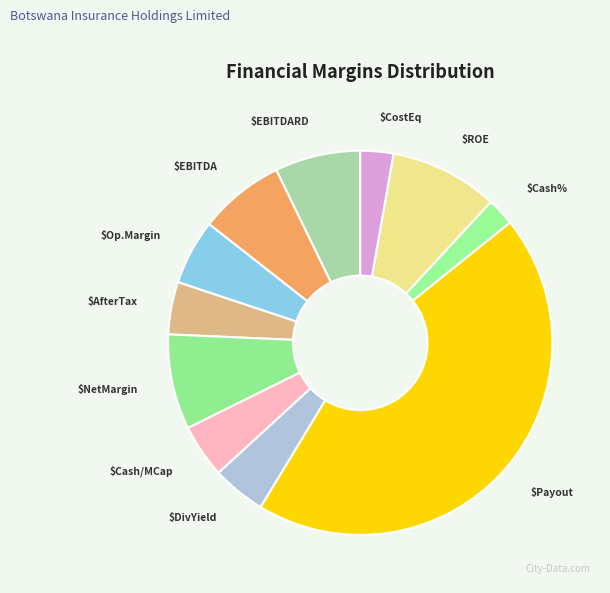

Is there a majority slice in this chart?

No